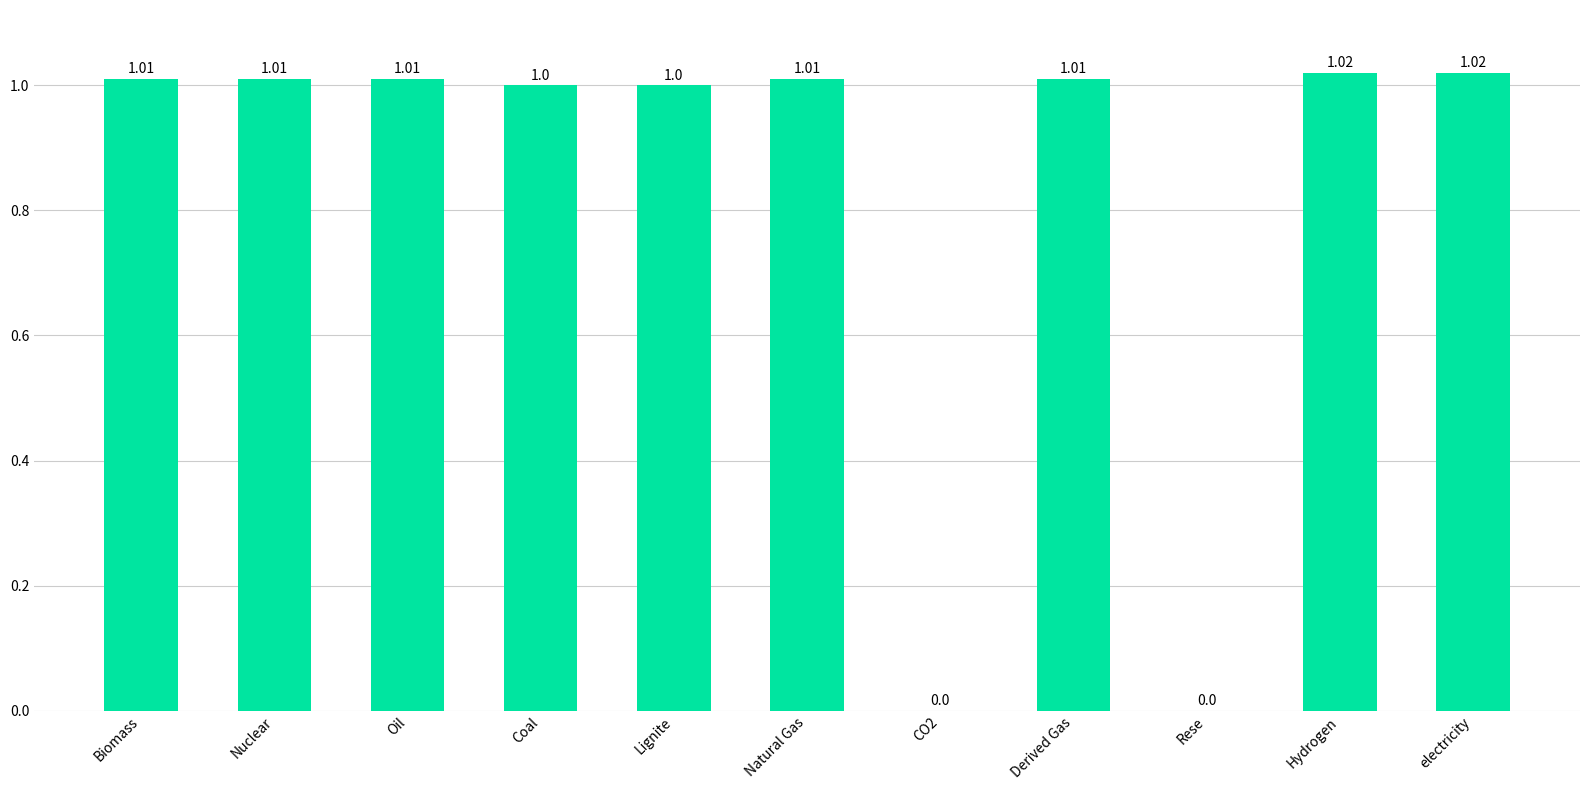

Reading left to right, extract all data points from this chart.

1.0	1.0	1.0	1.0	1.0	1.0	0.0	1.0	0.0	1.0	1.0